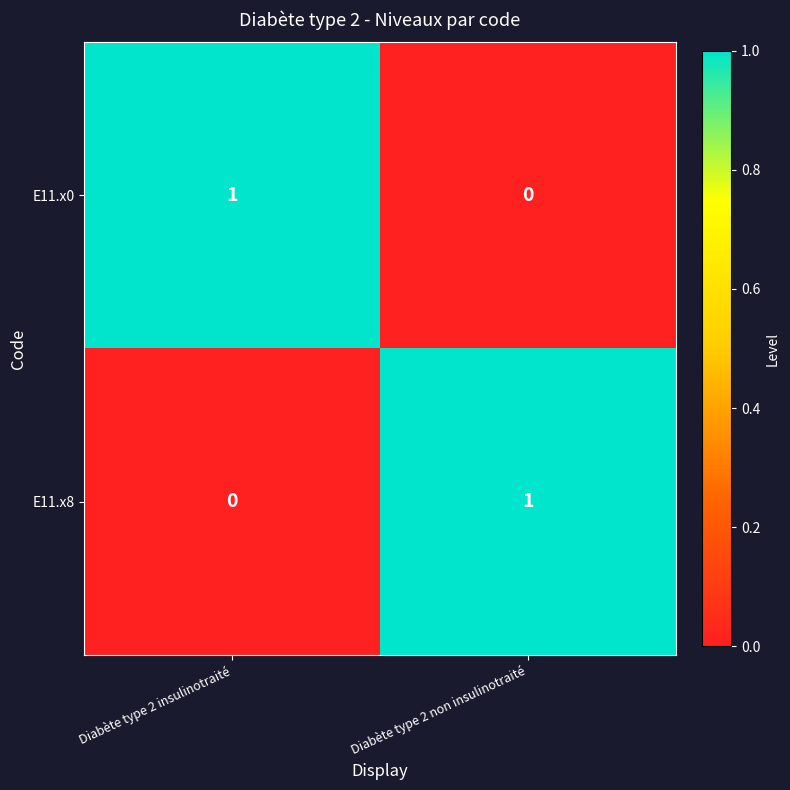

Which category has the lowest value in the E11.x0 series?

Diabète type 2 non insulinotraité